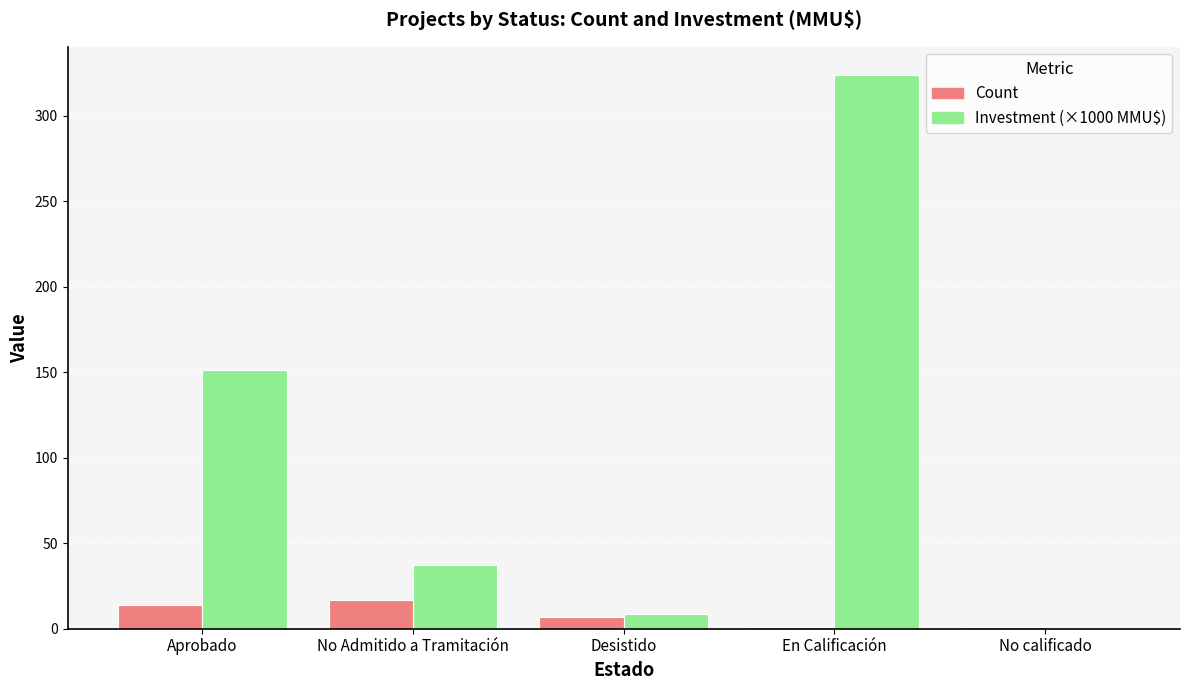

Does the chart contain stacked bars?

No